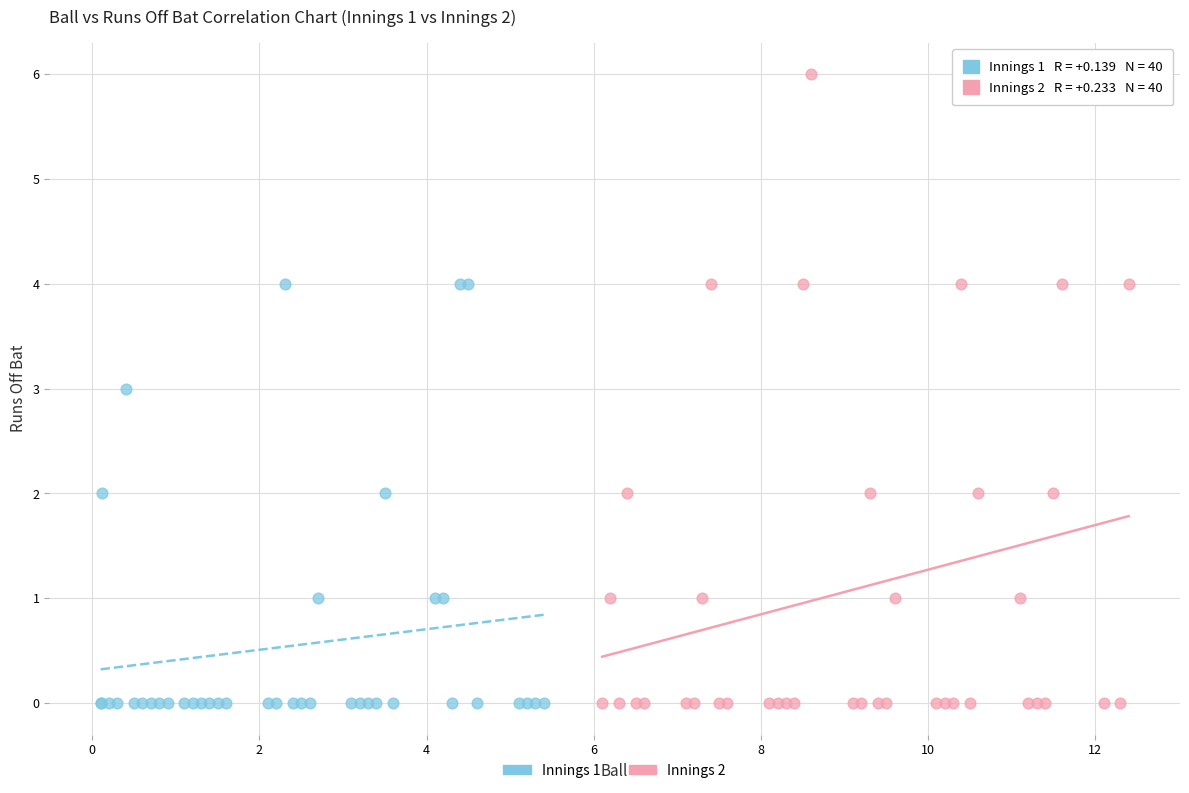

What are all the series names shown in the legend?

Innings 1, Innings 2